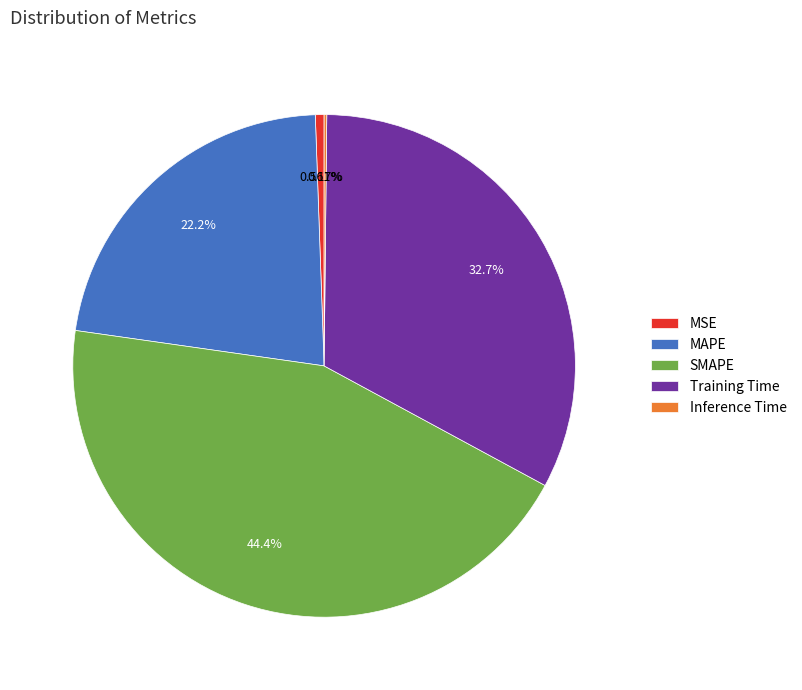

Does MSE represent more than half of the total?

No